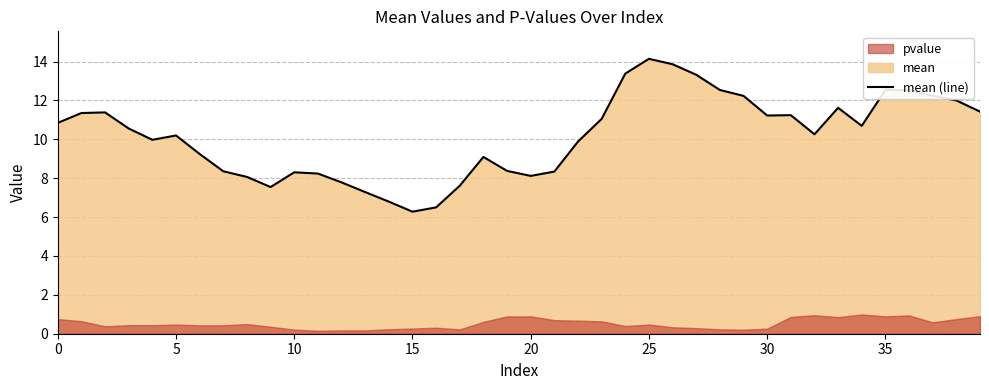

What is the sum of all values?

406.5